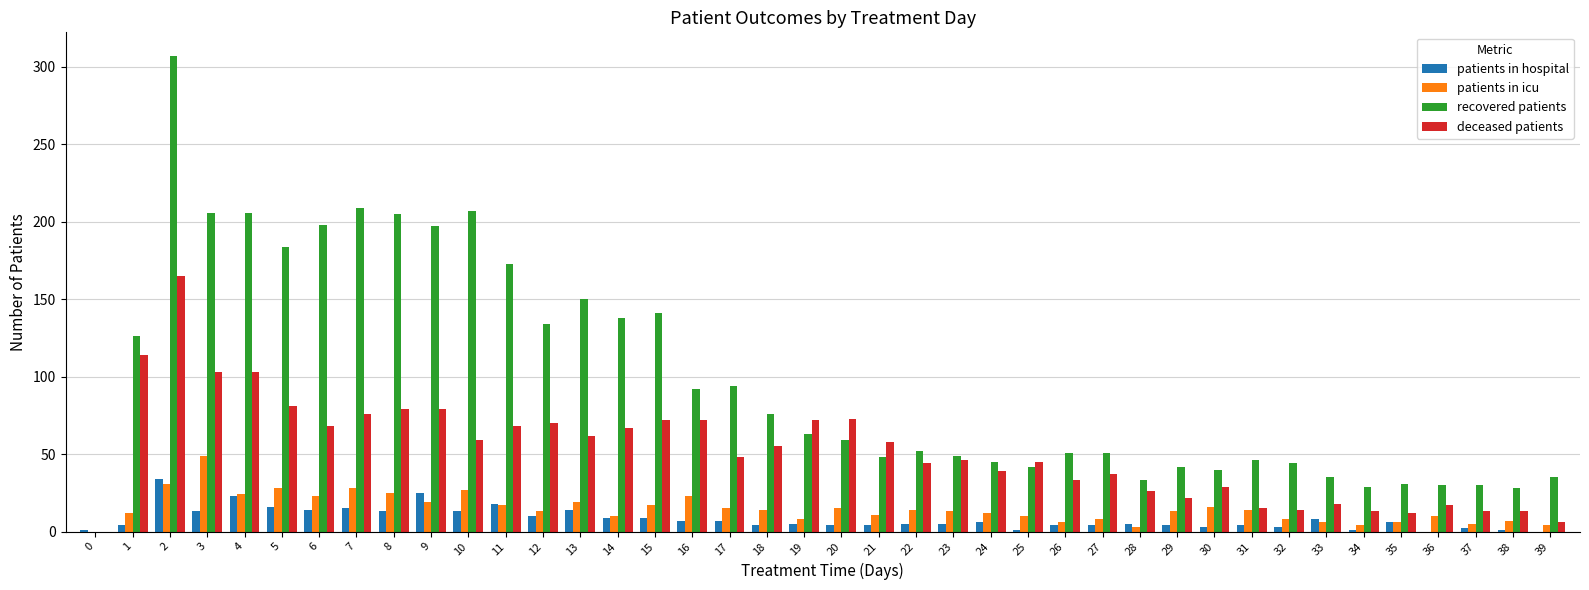

Is it true that recovered patients equals 51 at 27?

True